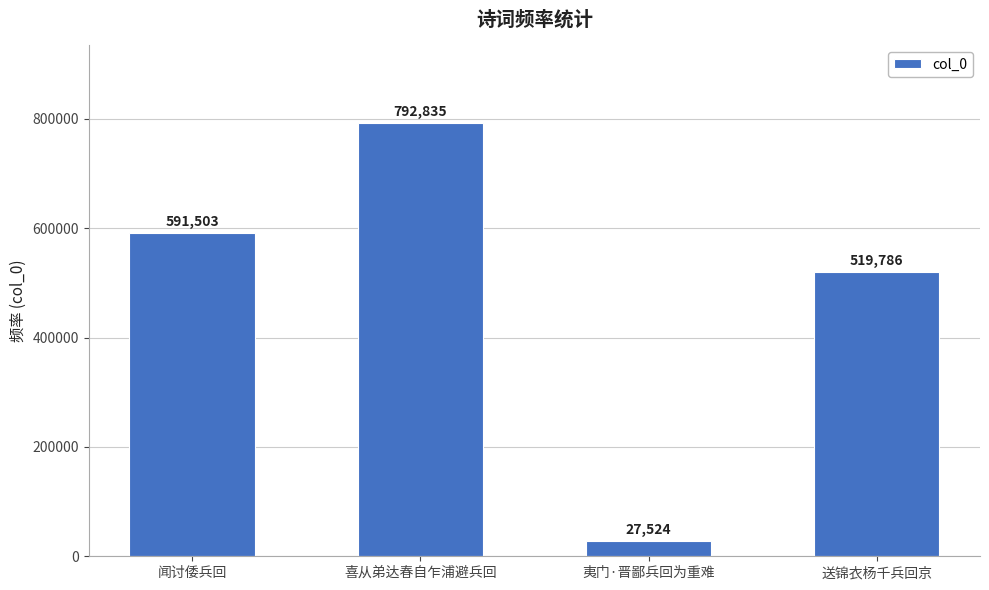

Which label corresponds to the smallest value in the chart?

夷门·晋鄙兵回为重难